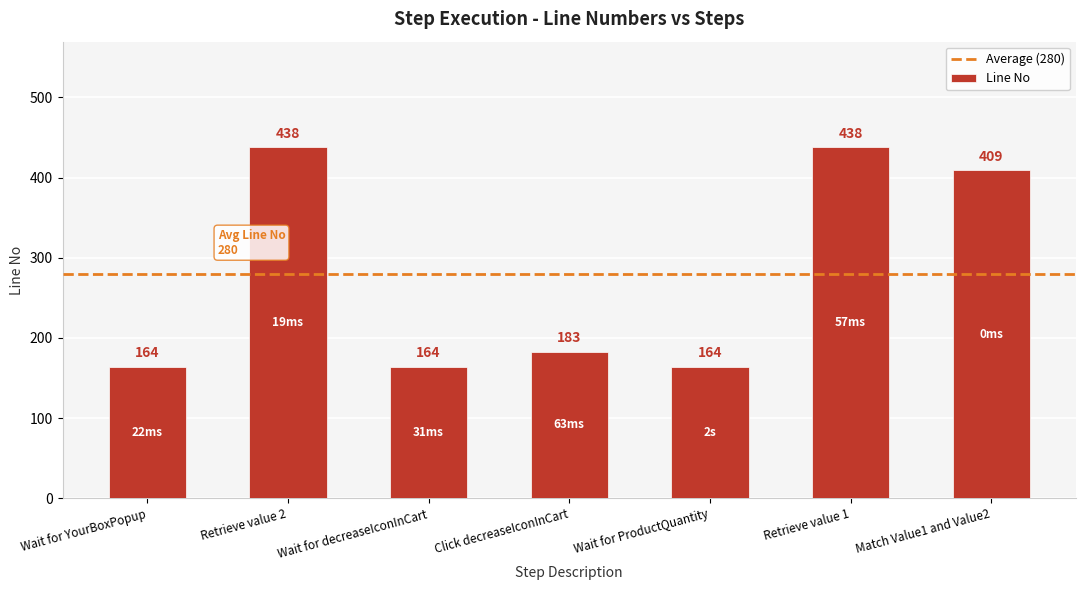

Does the chart contain any negative values?

No